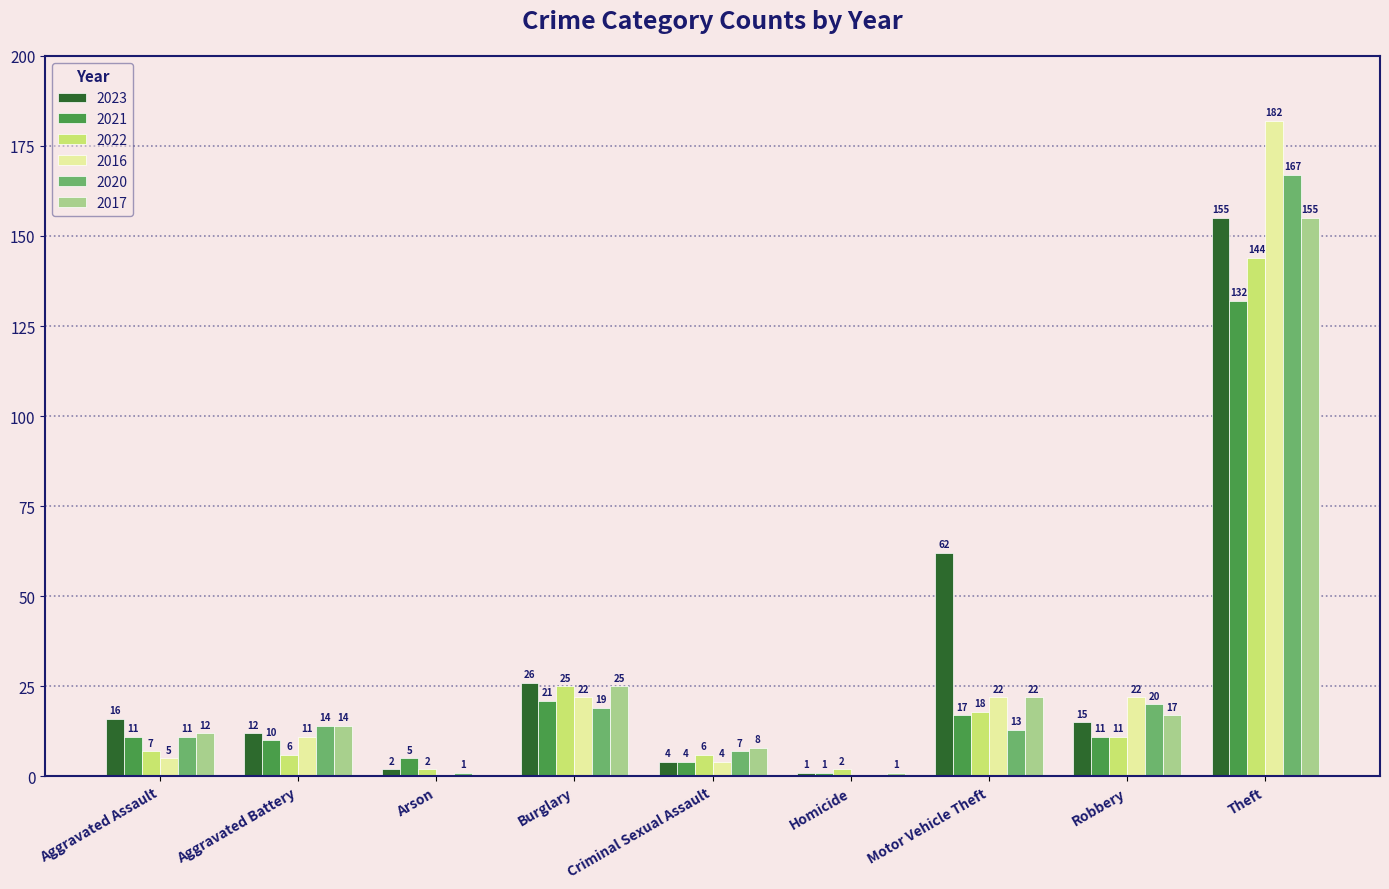

Reading right to left, transcribe all the data shown in this chart.

2023: Theft=155	Robbery=15	Motor Vehicle Theft=62	Homicide=1	Criminal Sexual Assault=4	Burglary=26	Arson=2	Aggravated Battery=12	Aggravated Assault=16
2021: Theft=132	Robbery=11	Motor Vehicle Theft=17	Homicide=1	Criminal Sexual Assault=4	Burglary=21	Arson=5	Aggravated Battery=10	Aggravated Assault=11
2022: Theft=144	Robbery=11	Motor Vehicle Theft=18	Homicide=2	Criminal Sexual Assault=6	Burglary=25	Arson=2	Aggravated Battery=6	Aggravated Assault=7
2016: Theft=182	Robbery=22	Motor Vehicle Theft=22	Homicide=0	Criminal Sexual Assault=4	Burglary=22	Arson=0	Aggravated Battery=11	Aggravated Assault=5
2020: Theft=167	Robbery=20	Motor Vehicle Theft=13	Homicide=0	Criminal Sexual Assault=7	Burglary=19	Arson=1	Aggravated Battery=14	Aggravated Assault=11
2017: Theft=155	Robbery=17	Motor Vehicle Theft=22	Homicide=1	Criminal Sexual Assault=8	Burglary=25	Arson=0	Aggravated Battery=14	Aggravated Assault=12